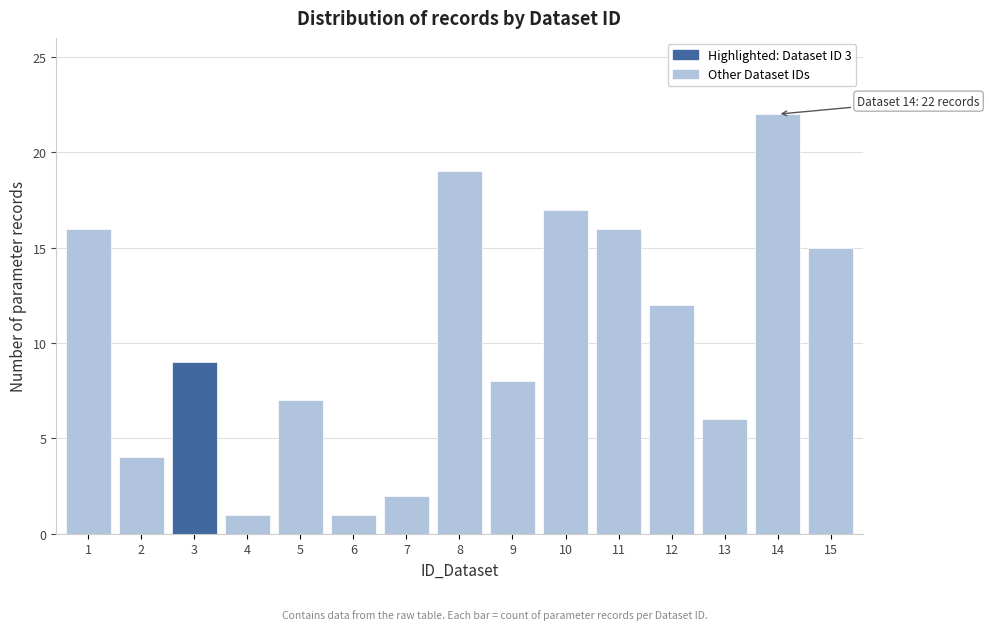

Reading right to left, what are all the values shown in this chart?

15	22	6	12	16	17	8	19	2	1	7	1	9	4	16